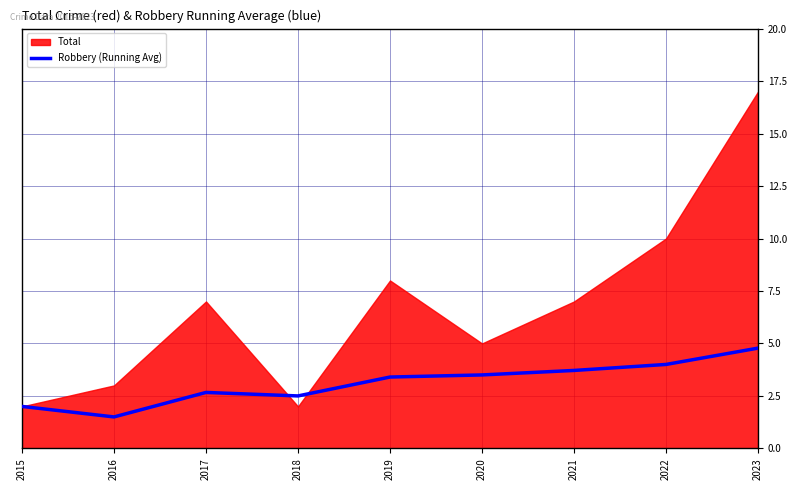

How many values are below 3?

4